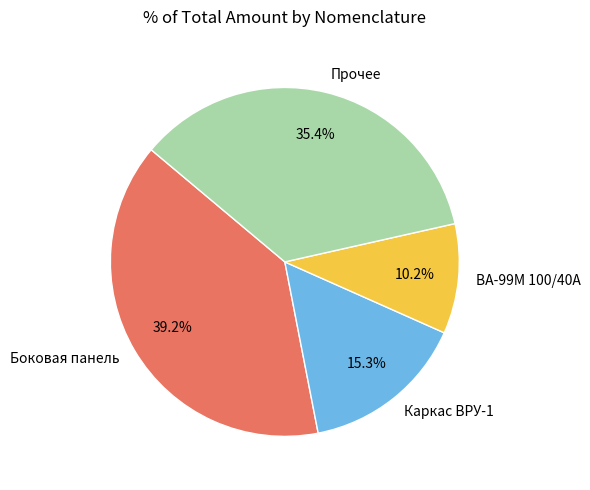

Does Прочее account for over 50% of the chart?

No